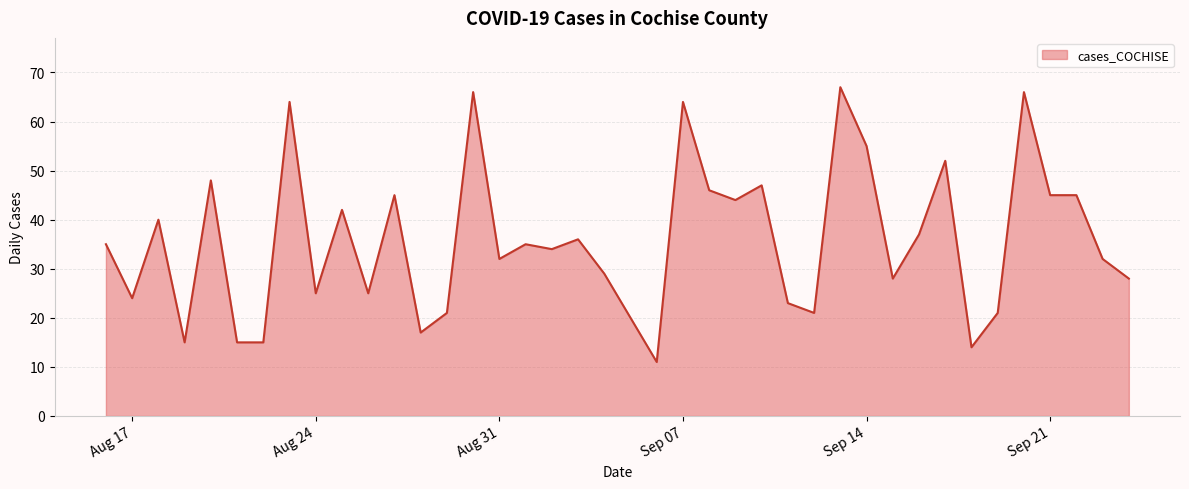

What is the greatest value displayed?

67